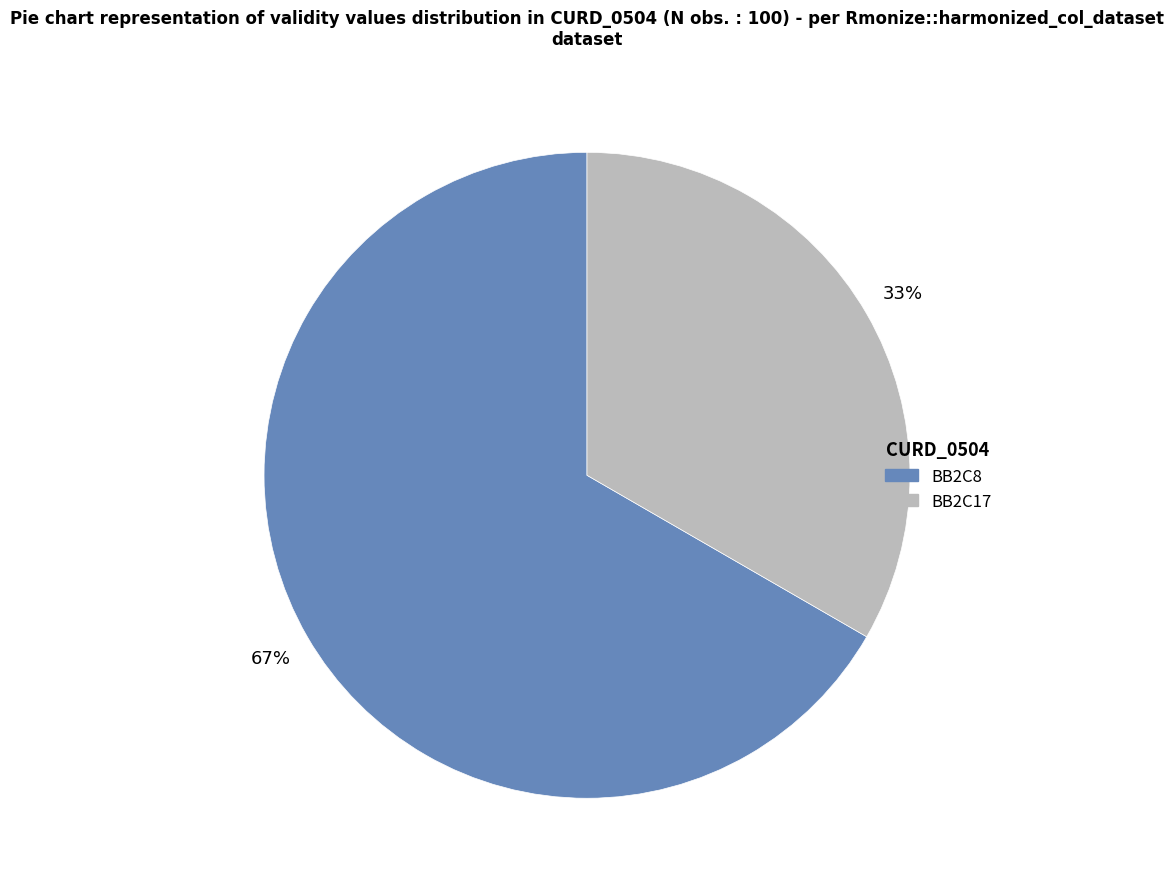

Is it true that BB2C8 is 67% of the pie?

True